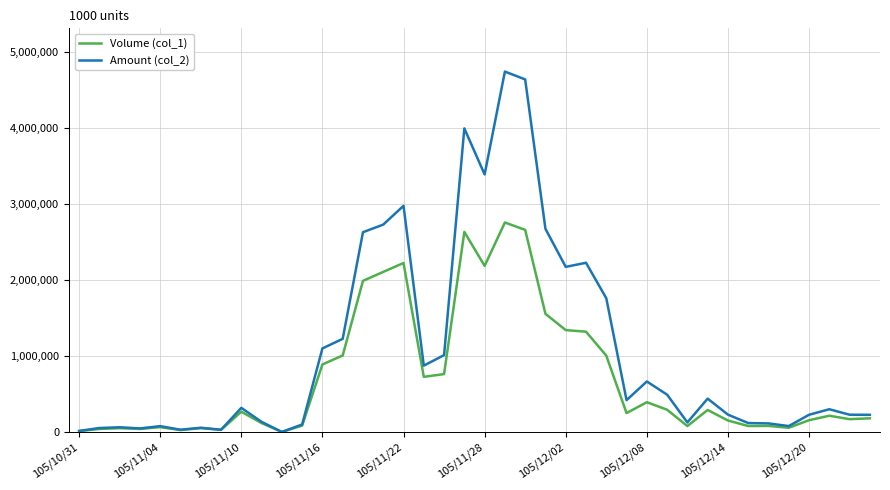

Rank the series by their average value, from lowest to highest.

Volume (col_1), Amount (col_2)